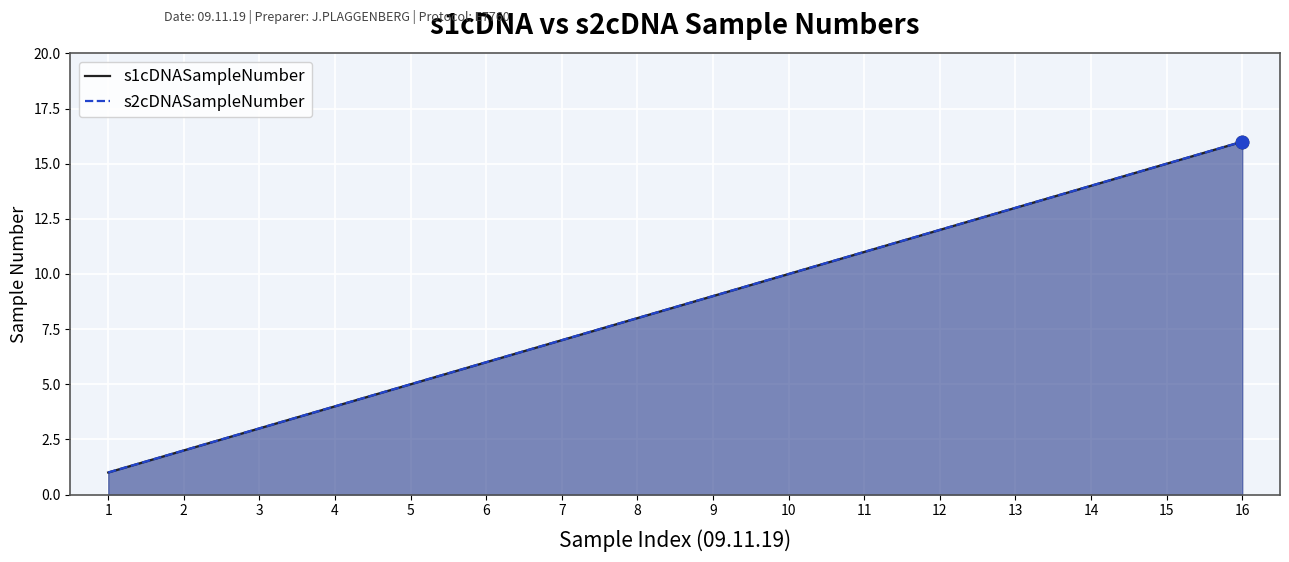

What are all the series names shown in the legend?

s1cDNASampleNumber, s2cDNASampleNumber